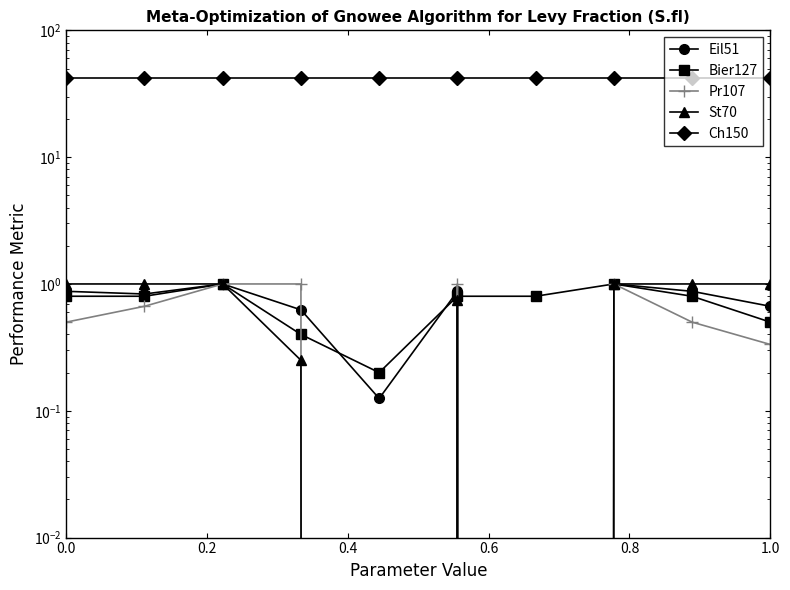

Rank the series at 0.6 from lowest to highest value.

St70, Bier127, Eil51, Pr107, Ch150